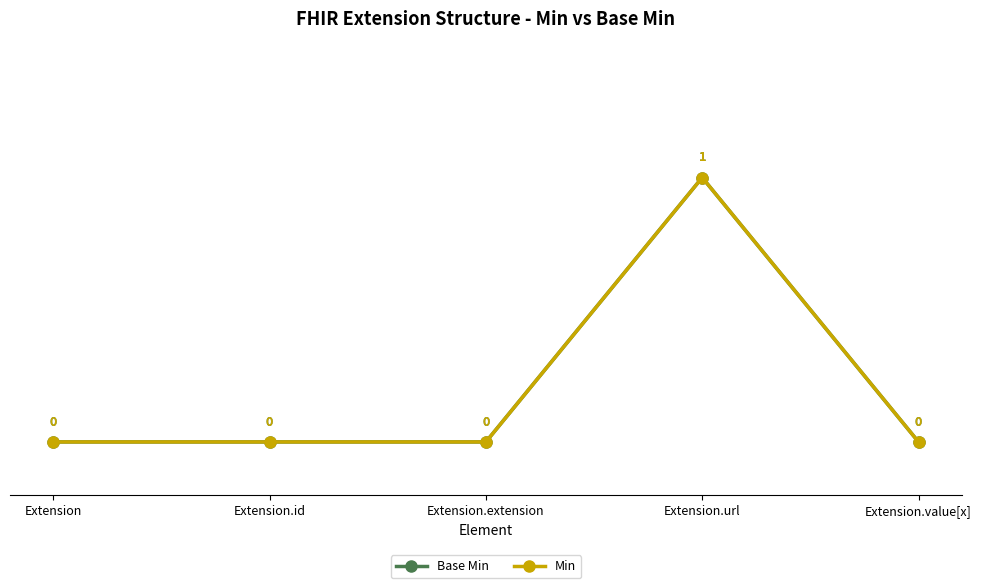

Is this an area chart (filled region under the line)?

No